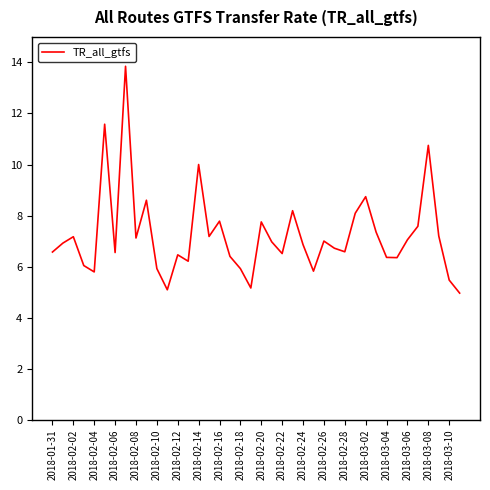

What is the smallest value displayed?

5.0